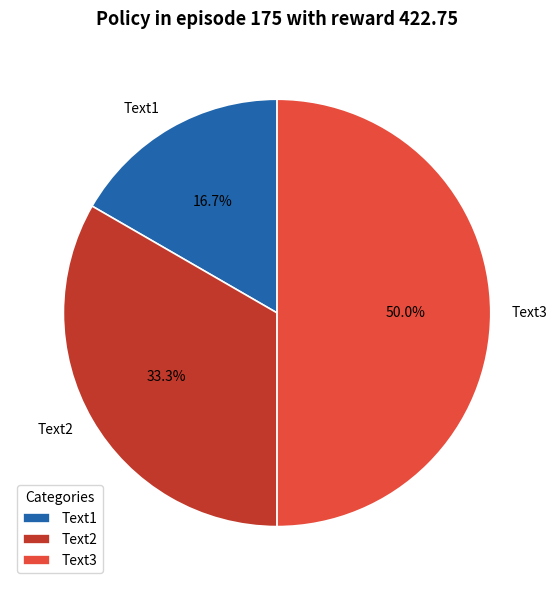

Which has a higher value, Text3 or Text1?

Text3